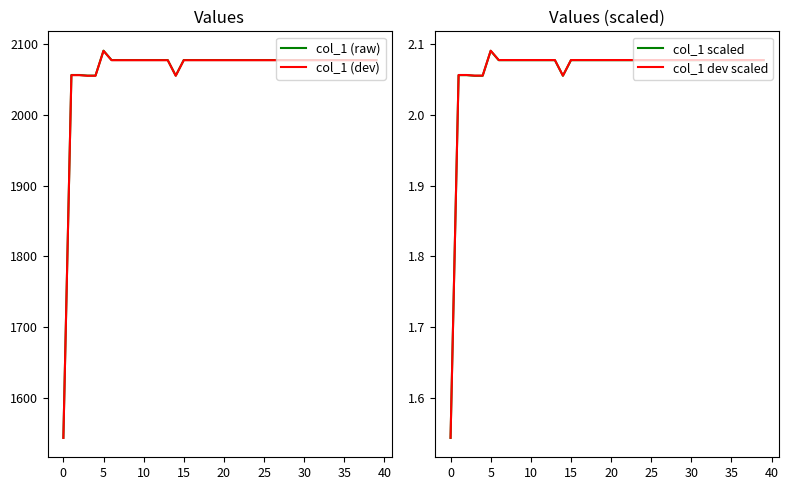

How many data points in col_1 scaled are above 2?

39